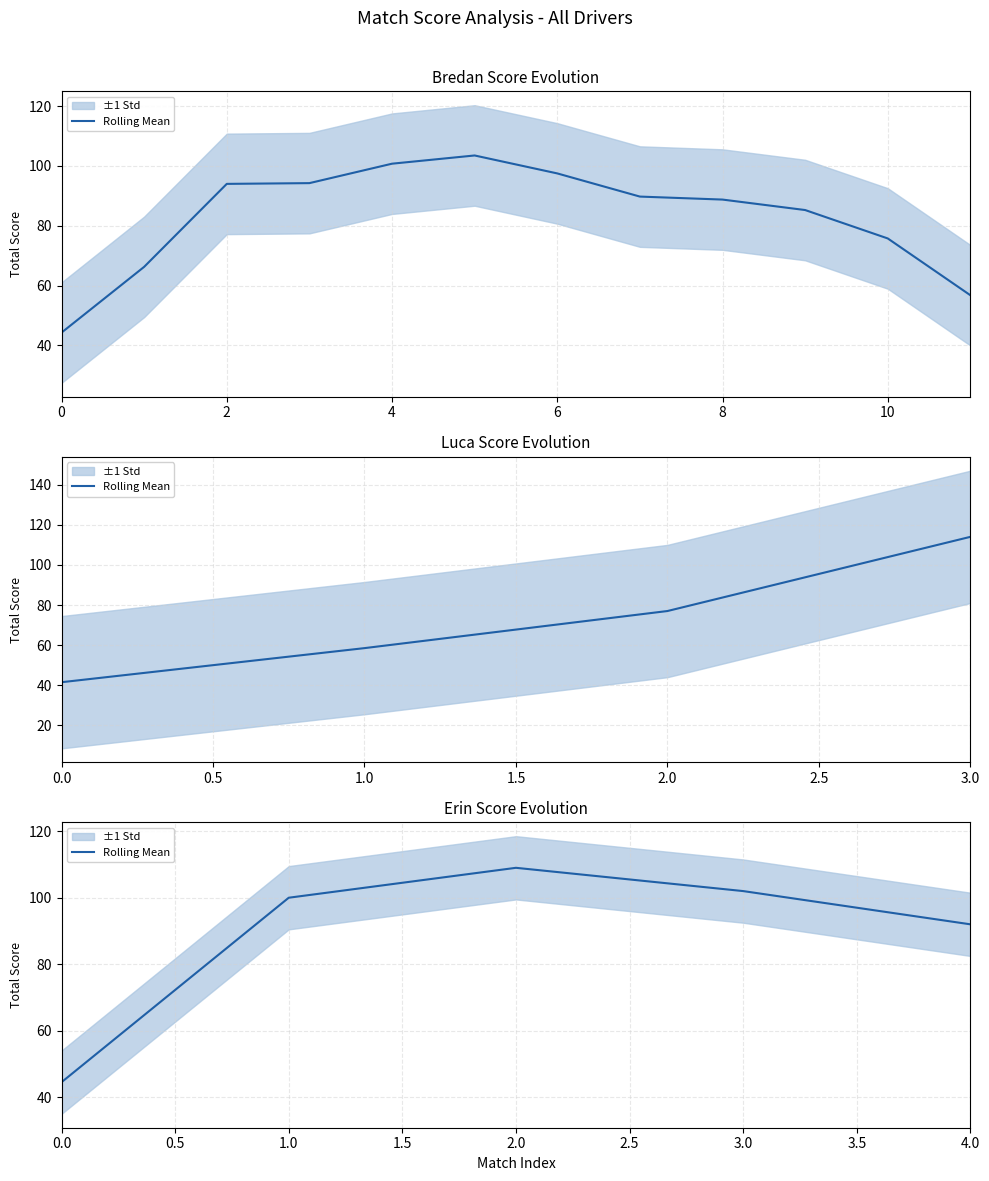

Between 0.0 and 1.0, which is larger?

1.0